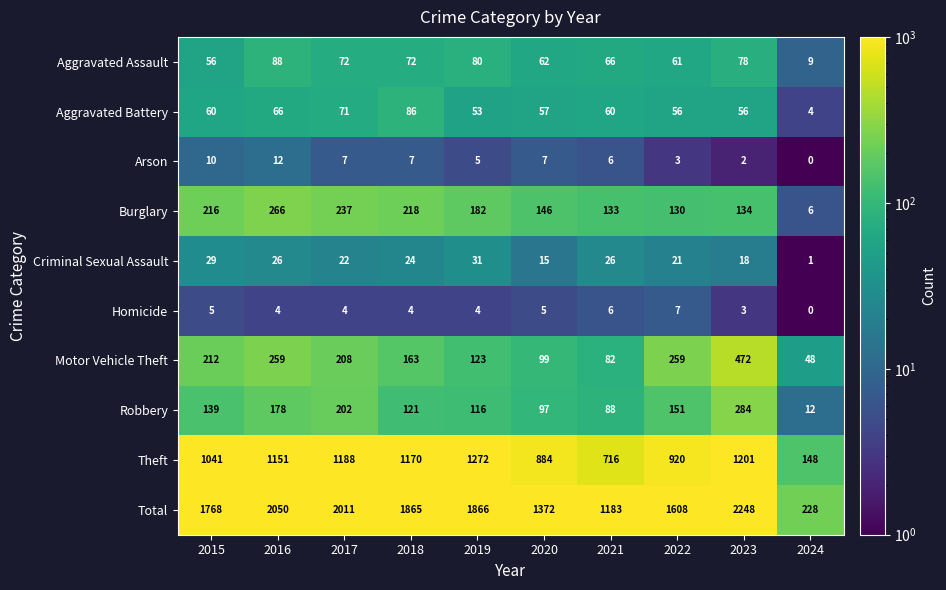

Which category has the lowest value in the Criminal Sexual Assault series?

2024